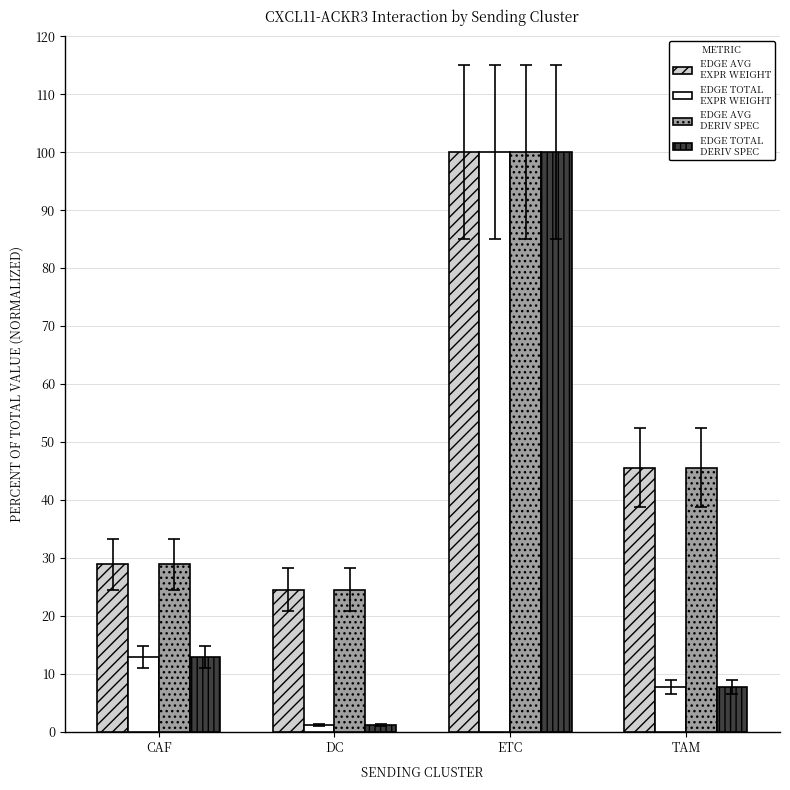

What is the difference between the highest and lowest values at CAF?

16.0